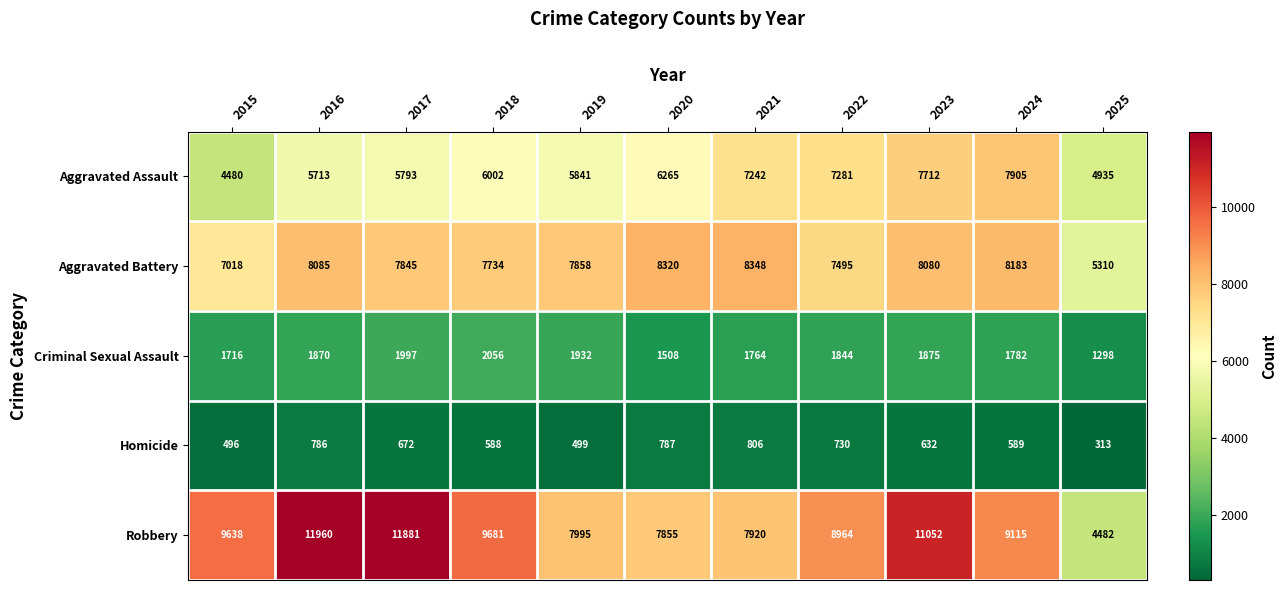

List the series in order of their peak value, highest first.

Robbery, Aggravated Battery, Aggravated Assault, Criminal Sexual Assault, Homicide